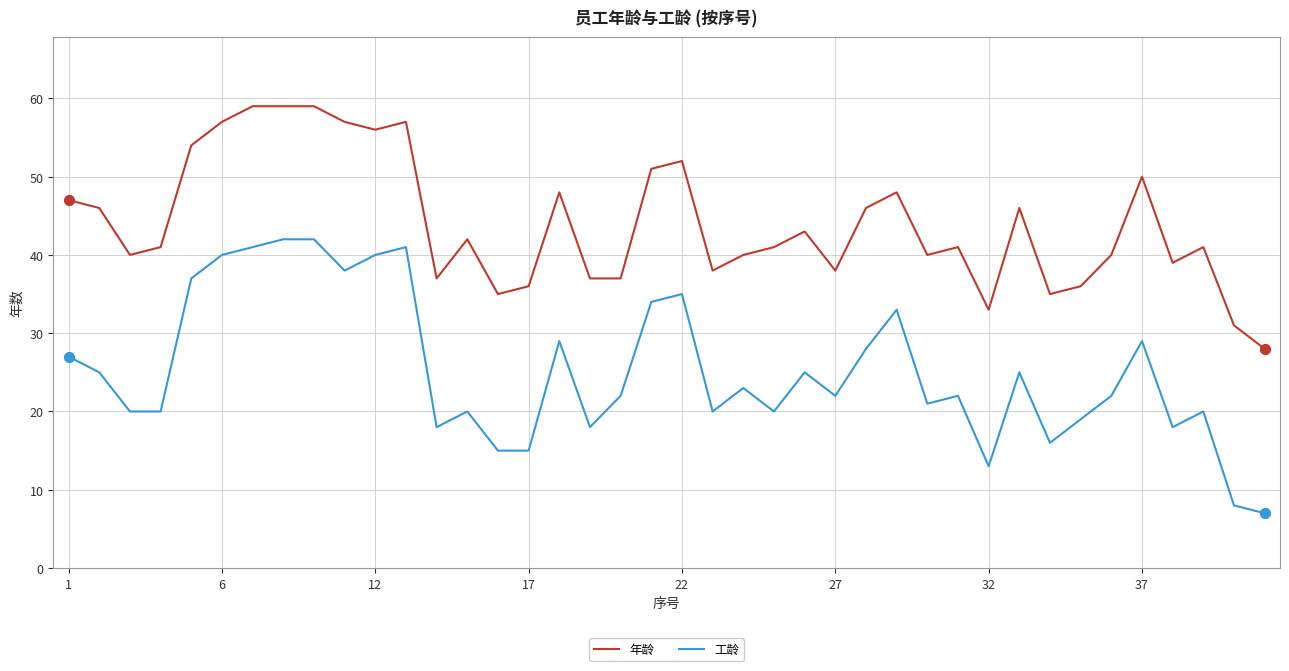

Which series has the largest range (max minus min)?

工龄